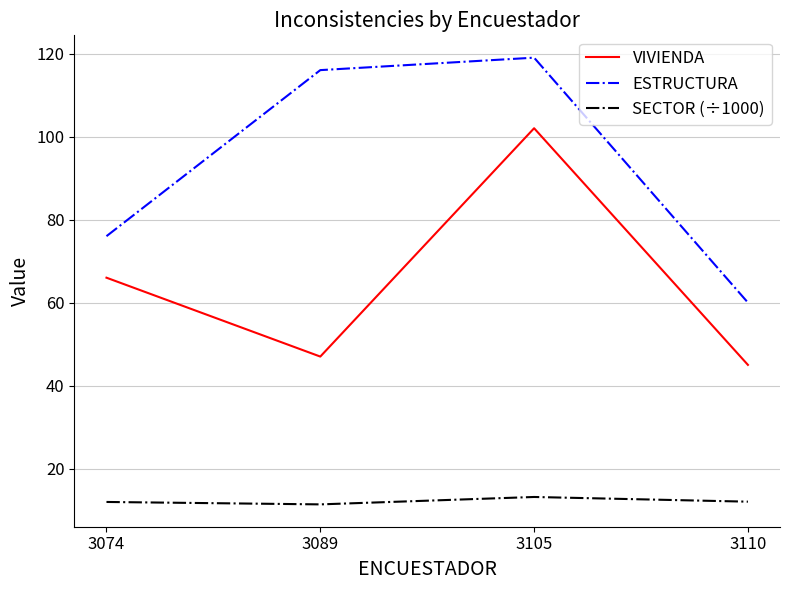

What is the sum of the ESTRUCTURA values at 3089 and 3105?

235.0